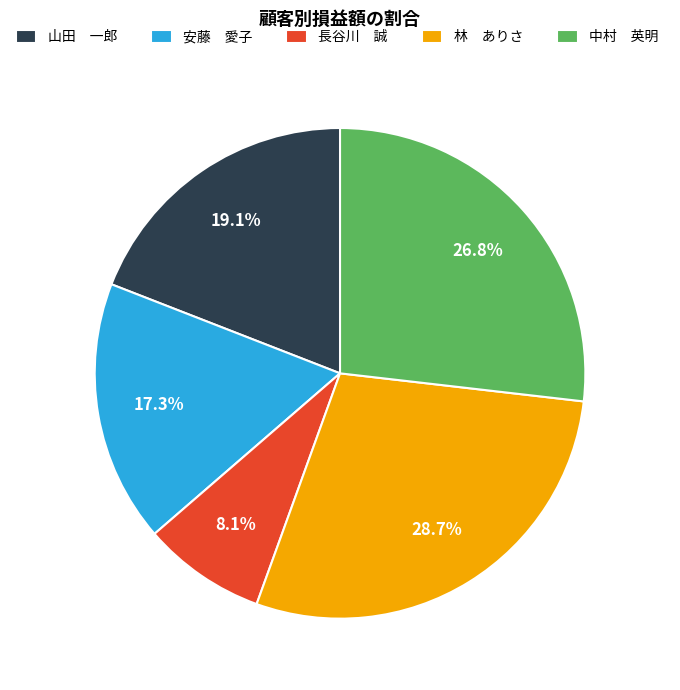

Rank the categories by value from lowest to highest.

長谷川 誠, 安藤 愛子, 山田 一郎, 中村 英明, 林 ありさ